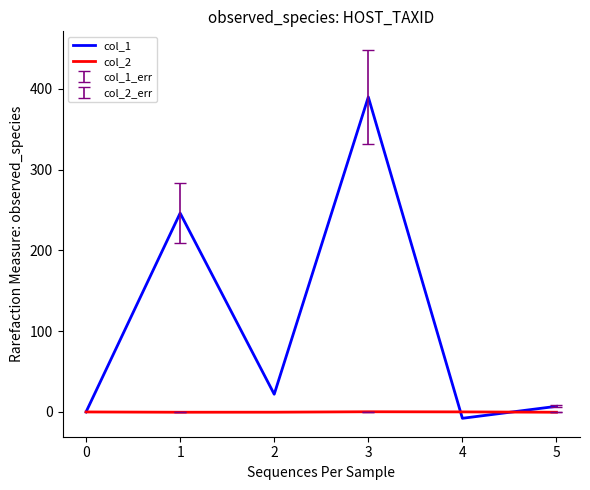

Is the value of col_1 at 3 greater than the value of col_2 at 4?

Yes